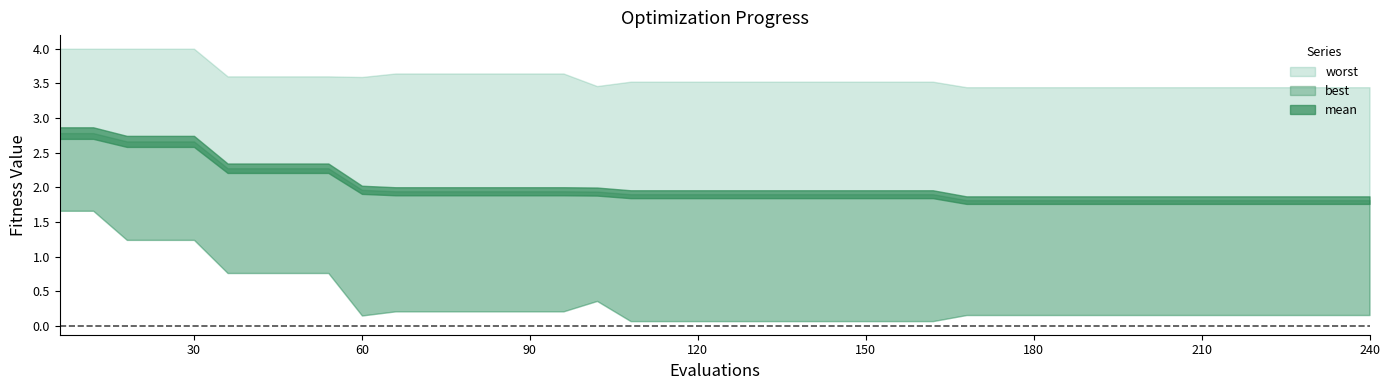

True or false: best has a value of 0.8 at 54.

True